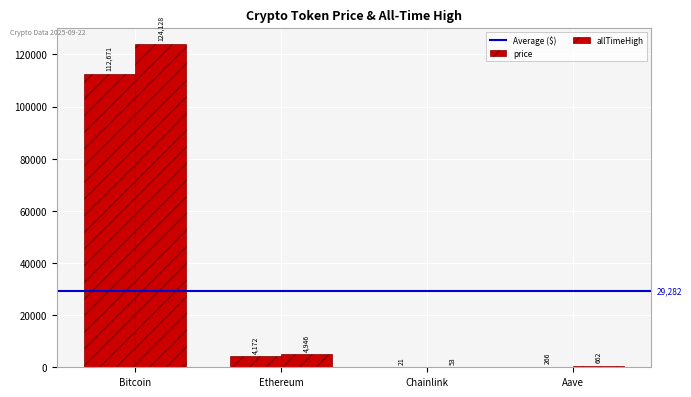

Is the value of price at Aave greater than the value of allTimeHigh at Chainlink?

Yes